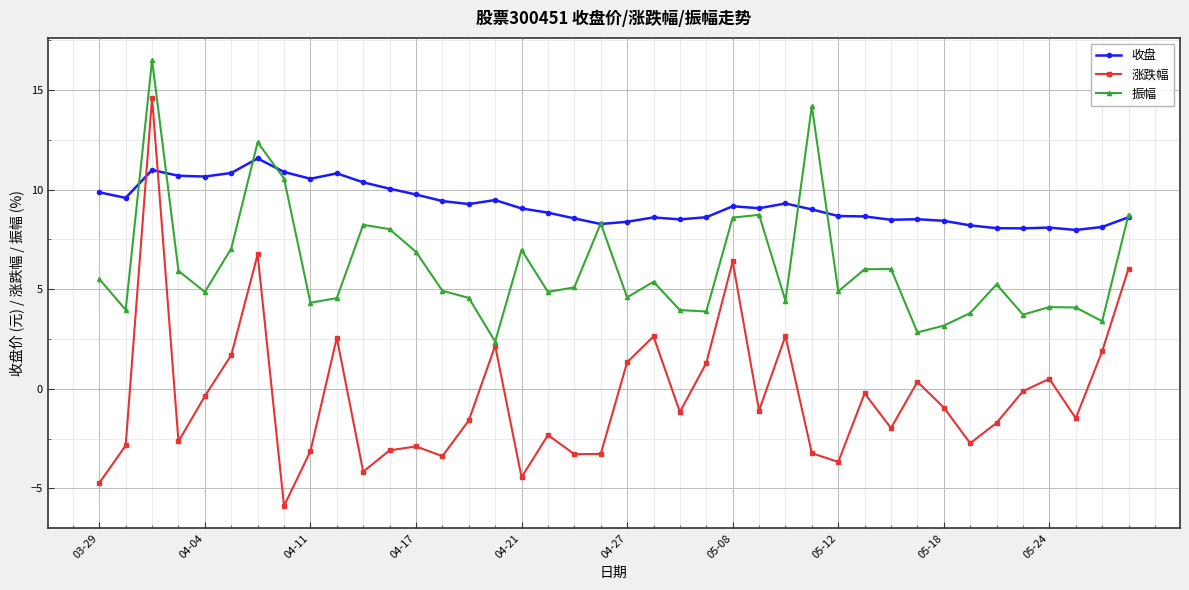

Which series has the largest total across all categories?

收盘